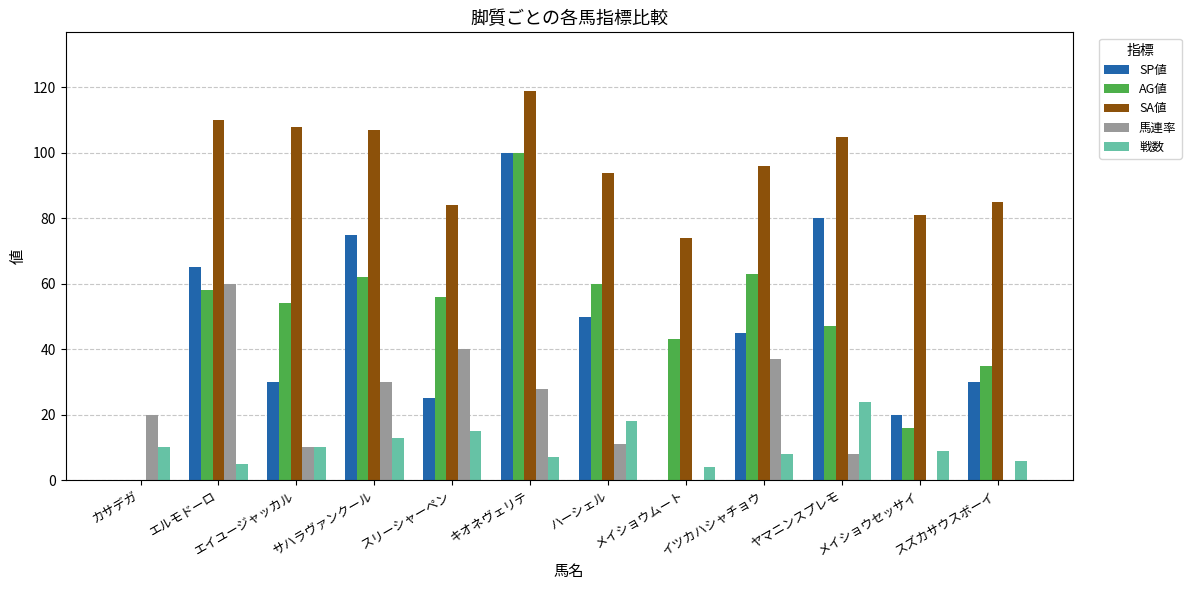

At which category is the sum across all series the highest?

キオネヴェリテ